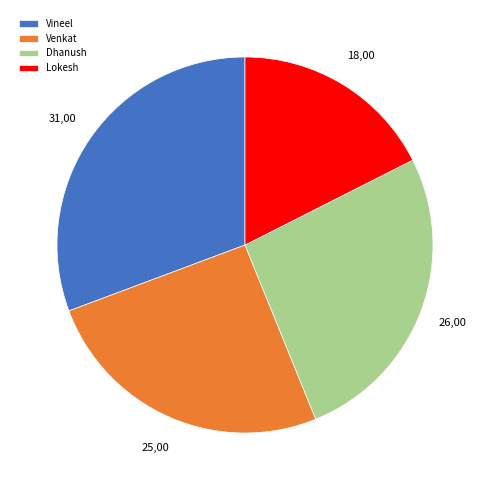

Combined, do Vineel and Venkat account for over 50%?

Yes